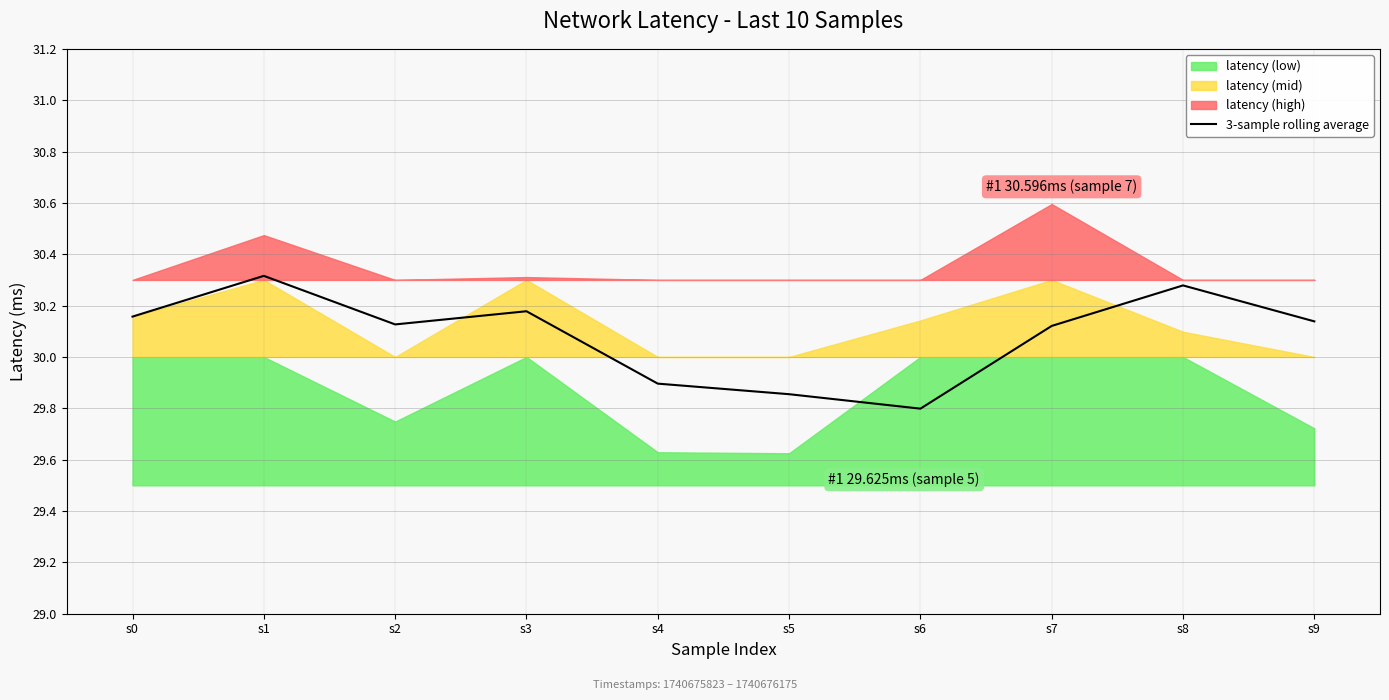

Rank the categories by value from lowest to highest.

s6, s5, s4, s7, s2, s9, s0, s3, s8, s1